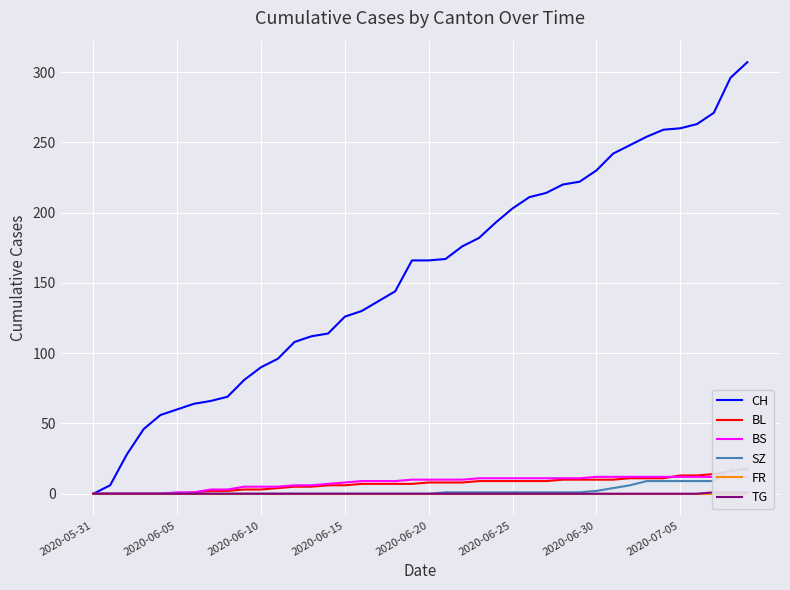

Reading left to right, list all the values displayed in this chart.

CH: 0	6	28	46	56	60	64	66	69	81	90	96	108	112	114	126	130	137	144	166	166	167	176	182	193	203	211	214	220	222	230	242	248	254	259	260	263	271	296	307
BL: 0	0	0	0	0	0	1	2	2	3	3	4	5	5	6	6	7	7	7	7	8	8	8	9	9	9	9	9	10	10	10	10	11	11	11	13	13	14	16	18
BS: 0	0	0	0	0	1	1	3	3	5	5	5	6	6	7	8	9	9	9	10	10	10	10	11	11	11	11	11	11	11	12	12	12	12	12	12	12	12	12	12
SZ: 0	0	0	0	0	0	0	0	0	0	0	0	0	0	0	0	0	0	0	0	0	1	1	1	1	1	1	1	1	1	2	4	6	9	9	9	9	9	17	17
FR: 0	0	0	0	0	0	0	0	0	0	0	0	0	0	0	0	0	0	0	0	0	0	0	0	0	0	0	0	0	0	0	0	0	0	0	0	0	0	0	0
TG: 0	0	0	0	0	0	0	0	0	0	0	0	0	0	0	0	0	0	0	0	0	0	0	0	0	0	0	0	0	0	0	0	0	0	0	0	0	1	1	1